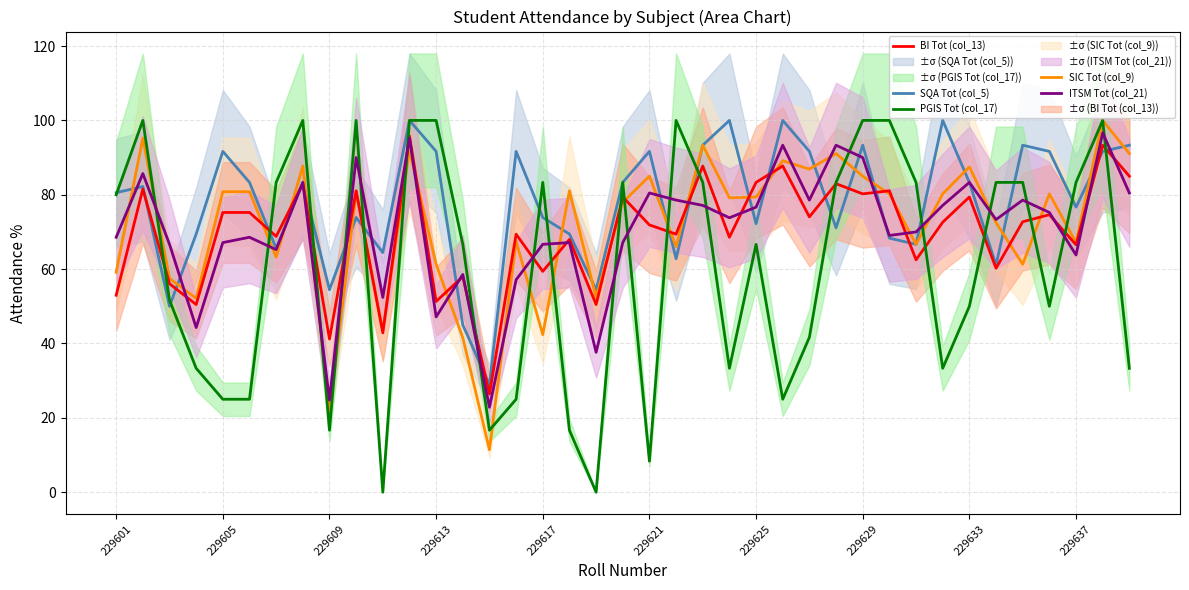

Reading left to right, extract all data points from this chart.

SQA Tot (col_5): 80.6	82.2	50.0	69.4	91.7	83.3	65.6	83.3	54.4	73.9	64.4	100.0	91.7	45.0	28.9	91.7	73.9	69.4	54.4	83.3	91.7	62.8	93.3	100.0	72.2	100.0	91.7	71.1	93.3	68.3	66.7	100.0	83.3	61.1	93.3	91.7	76.7	91.7	93.3
SIC Tot (col_9): 59.2	95.2	57.5	52.1	80.8	80.8	63.2	87.7	21.4	80.8	43.5	91.9	61.3	41.5	11.4	67.5	42.4	81.1	52.4	78.0	85.0	66.1	93.3	79.2	79.4	89.2	86.9	91.1	85.0	80.2	66.7	80.2	87.5	72.5	61.3	80.2	67.1	100.0	91.1
BI Tot (col_13): 53.0	81.5	56.1	50.5	75.2	75.2	68.8	83.0	41.2	81.1	42.9	95.8	51.3	58.0	26.4	69.4	59.4	68.0	50.5	79.4	71.9	69.4	87.7	68.6	83.3	87.7	74.0	83.0	80.2	81.1	62.5	72.6	79.4	60.2	72.7	74.6	66.5	93.3	85.0
PGIS Tot (col_17): 80.0	100.0	51.7	33.3	25.0	25.0	83.3	100.0	16.7	100.0	0.0	100.0	100.0	66.7	16.7	25.0	83.3	16.7	0.0	83.3	8.3	100.0	83.3	33.3	66.7	25.0	41.7	83.3	100.0	100.0	83.3	33.3	50.0	83.3	83.3	50.0	83.3	100.0	33.3
ITSM Tot (col_21): 68.6	85.7	66.7	44.3	67.1	68.6	65.2	83.3	24.8	90.0	52.4	95.2	47.1	58.6	22.9	57.1	66.7	67.1	37.6	67.1	80.5	78.6	77.1	73.8	76.7	93.3	78.6	93.3	90.0	69.0	70.0	77.1	83.3	73.3	78.6	75.2	63.8	96.7	80.5